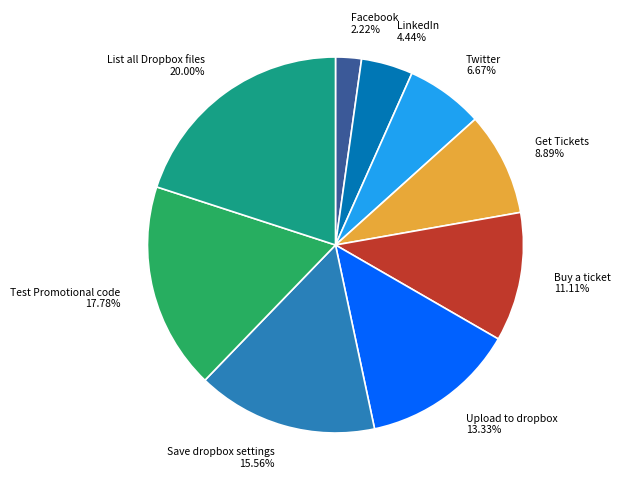

Combined, what portion of the pie is Facebook and Upload to dropbox?

15.6%